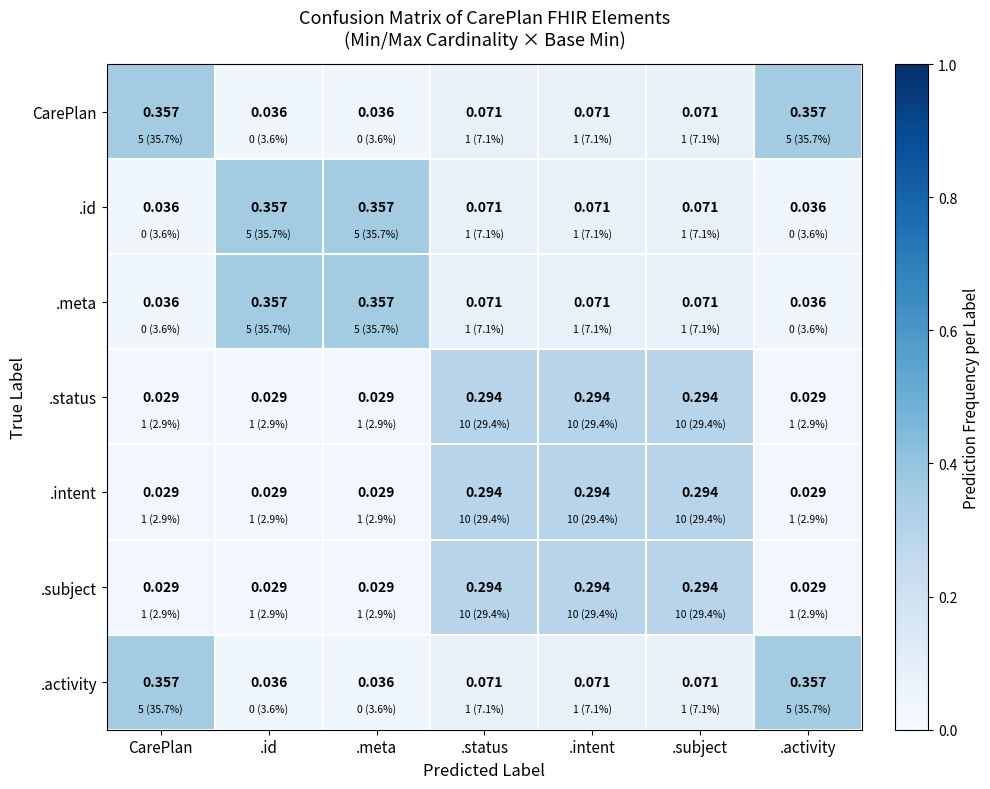

Is the value of .id at CarePlan greater than the value of .subject at .subject?

No